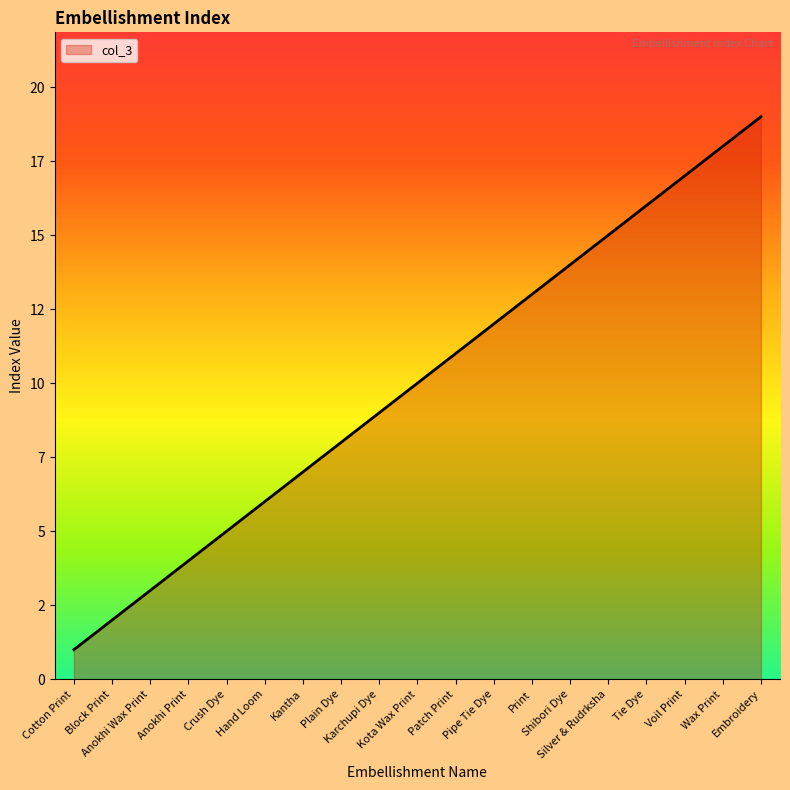

Is this an area chart (filled region under the line)?

Yes